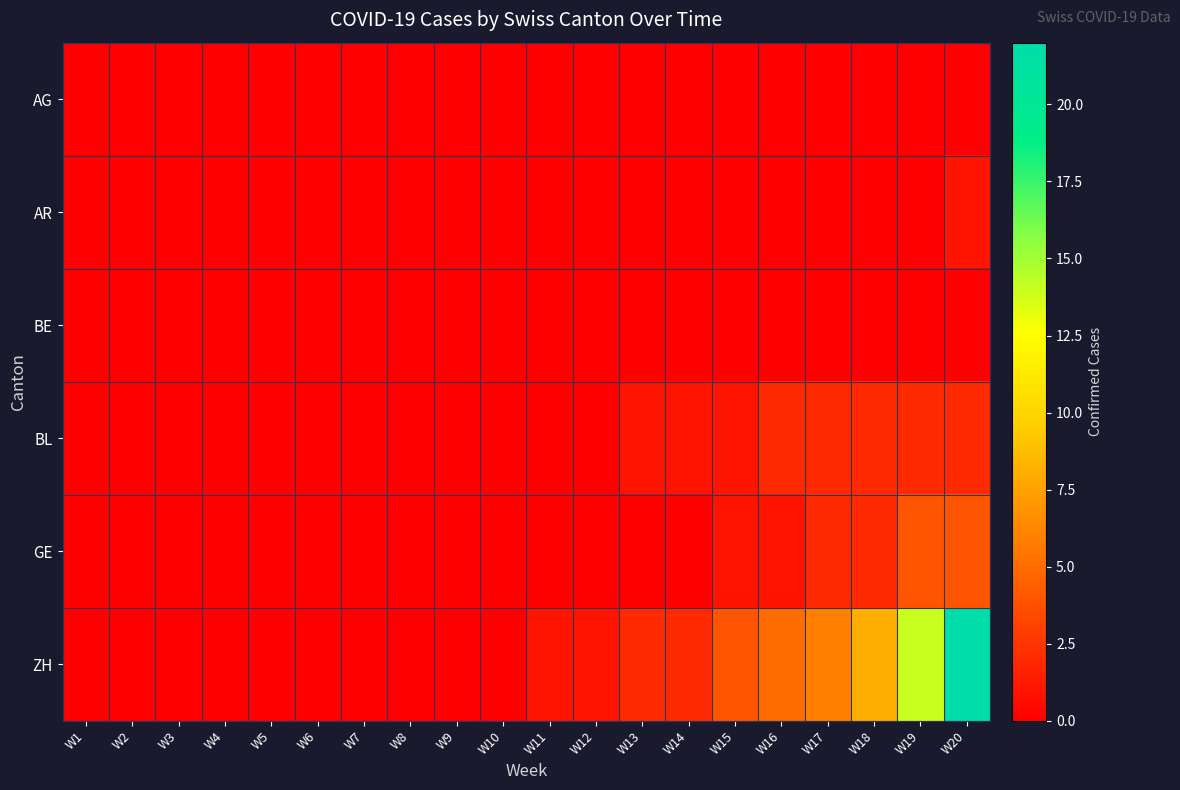

Which series has the widest spread of values?

ZH